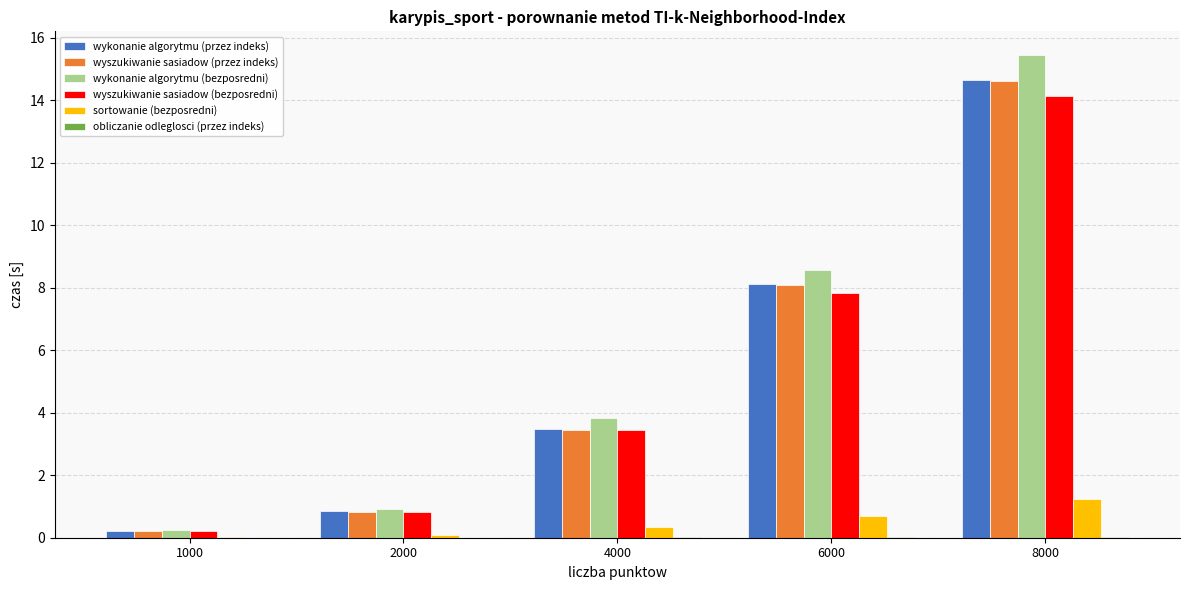

What is the sum of all sortowanie (bezposredni) values?

2.4